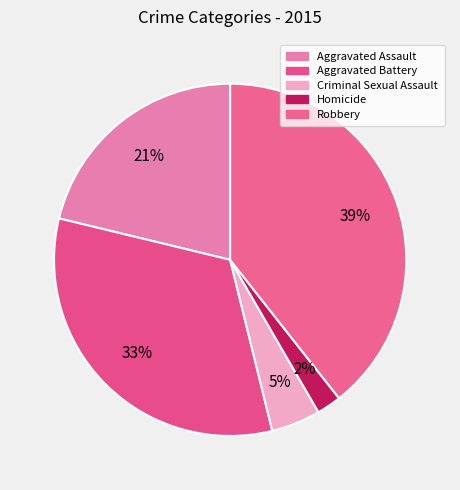

How many segments does this pie chart have?

5